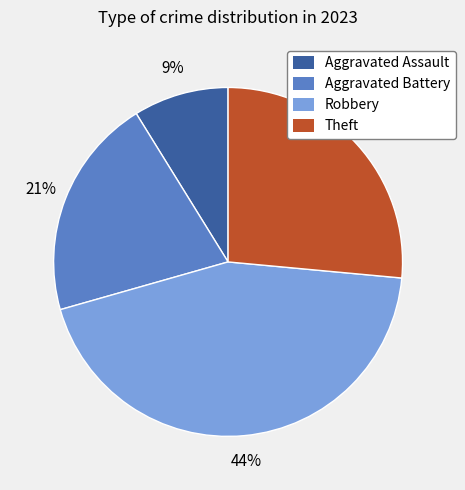

Which has a higher value, Robbery or Theft?

Robbery